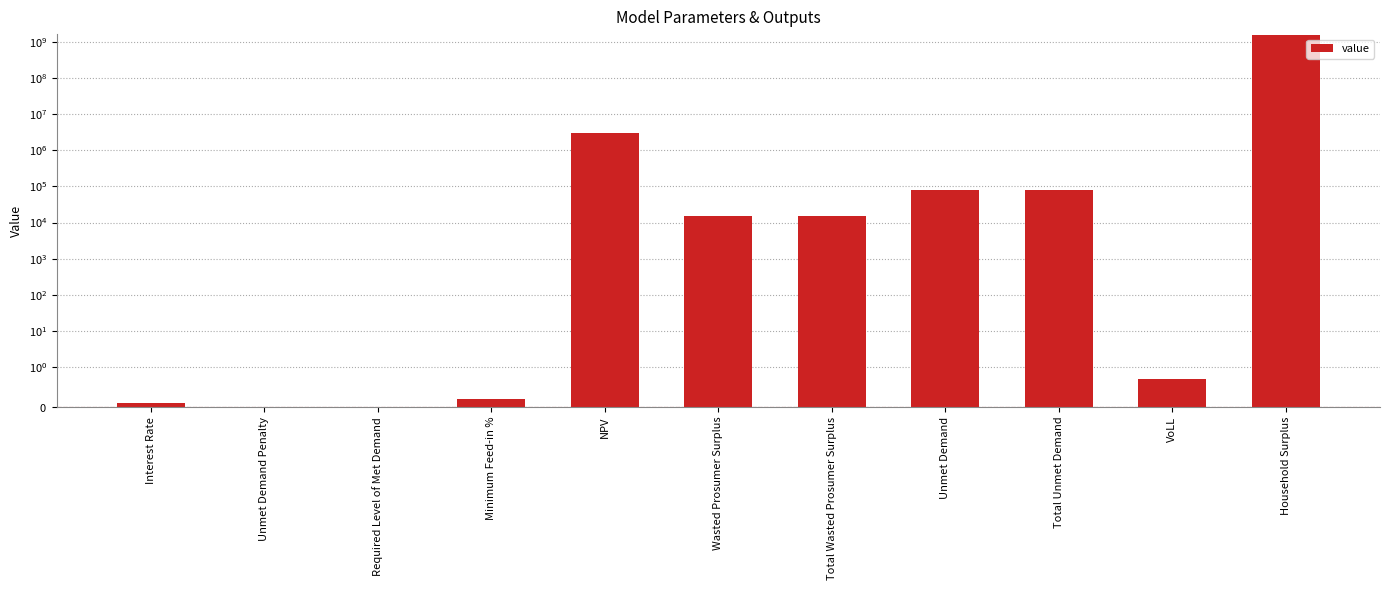

How many series are shown in this chart?

1